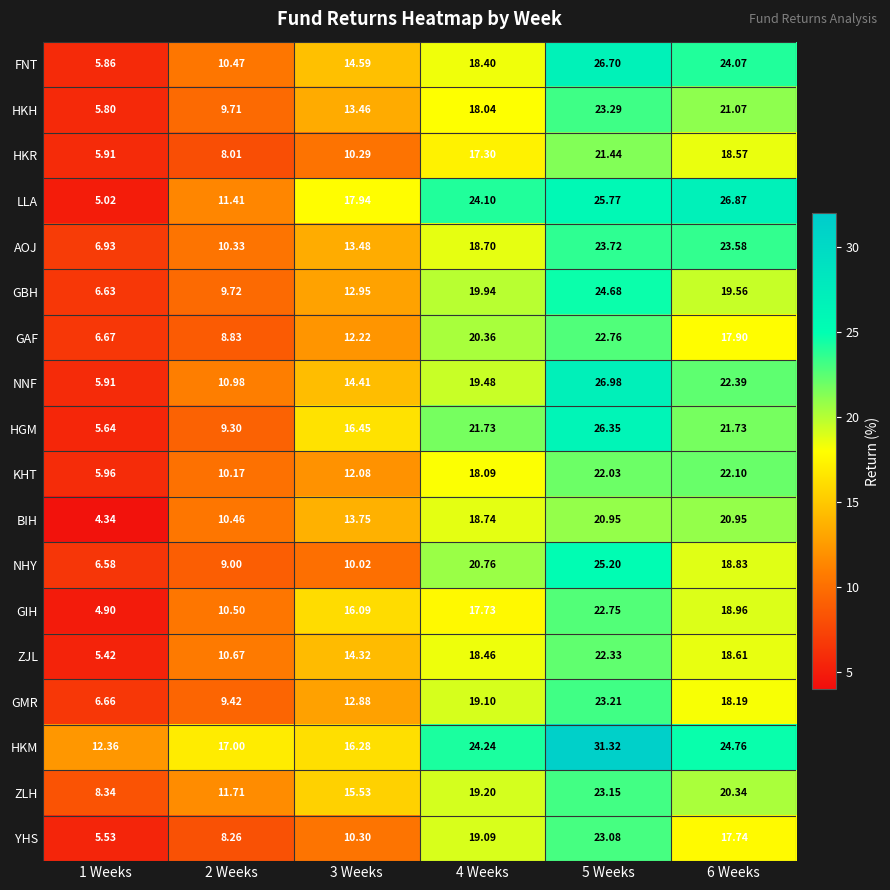

Which series changed the most between 3 Weeks and 4 Weeks?

NHY